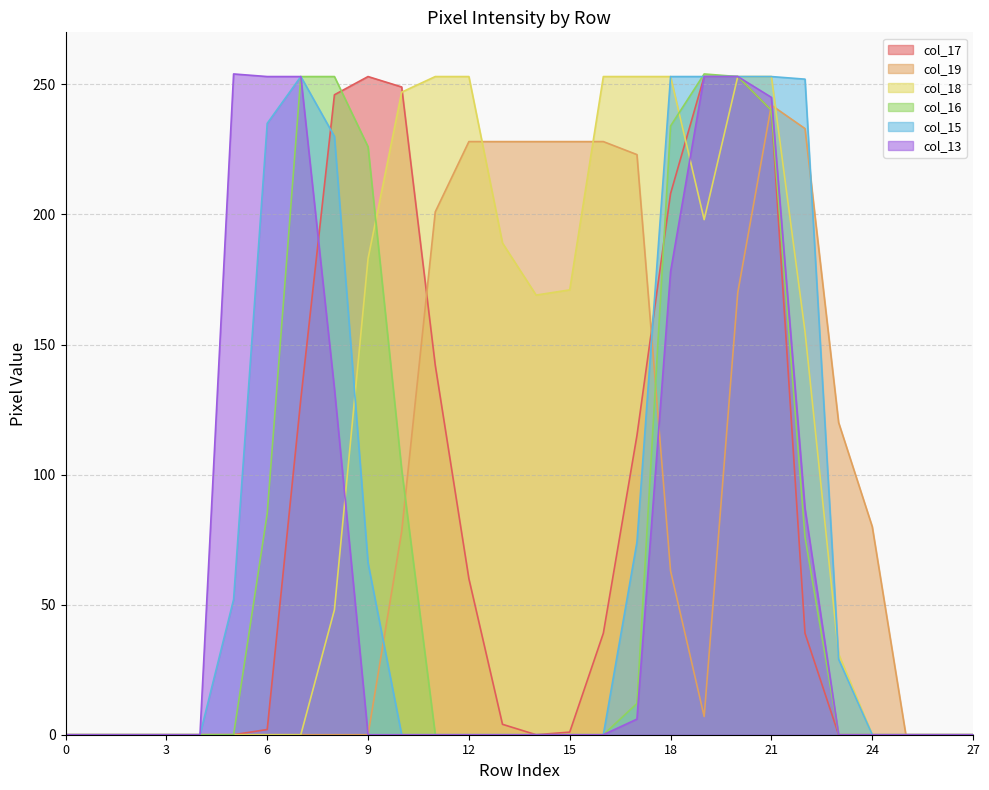

How many positive values does the col_16 series have?

11